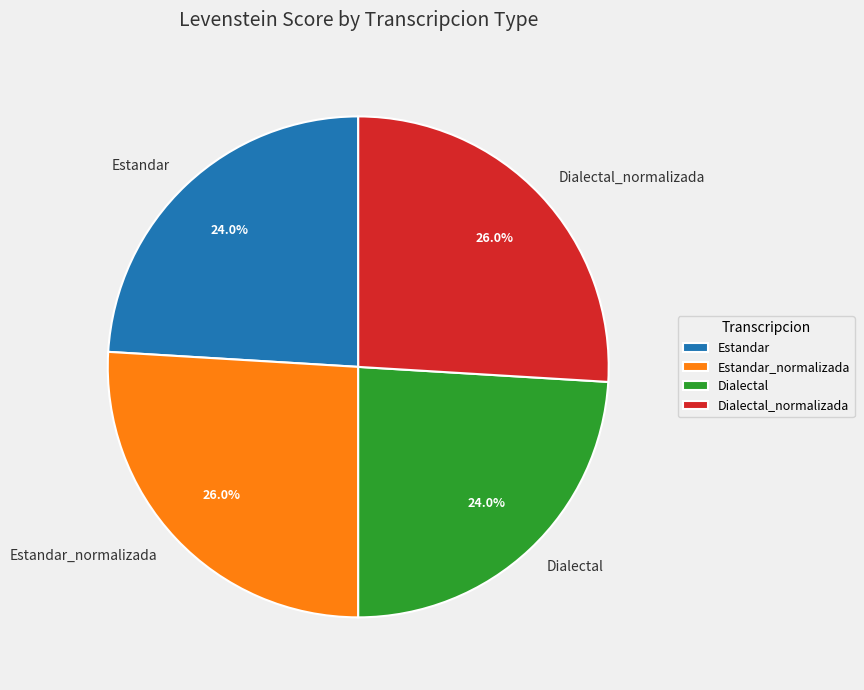

How many segments does this pie chart have?

4